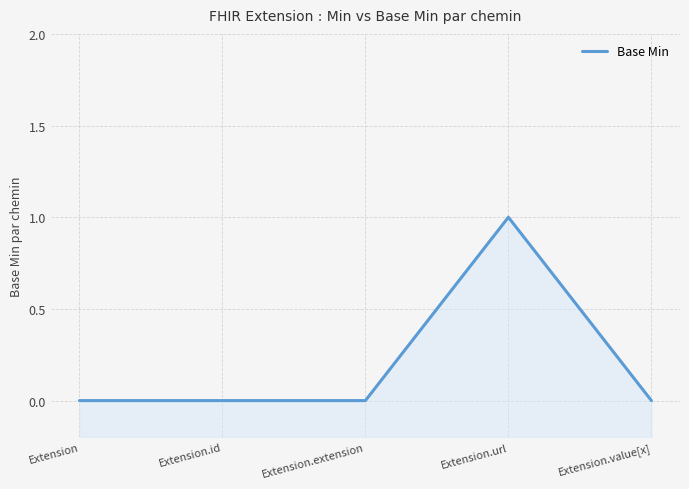

Count the number of categories in the chart.

5